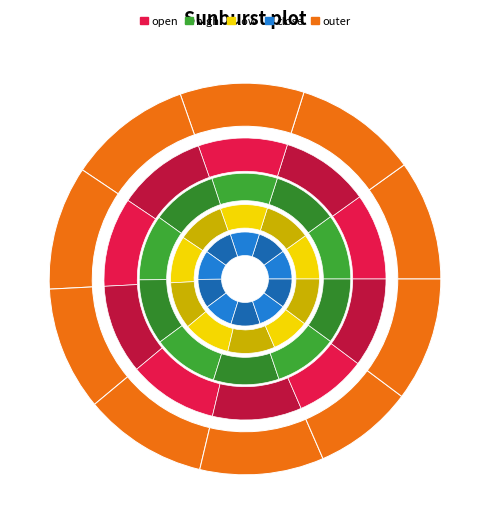

The 2020-02-24 slice represents 21% of the pie. True or false?

False